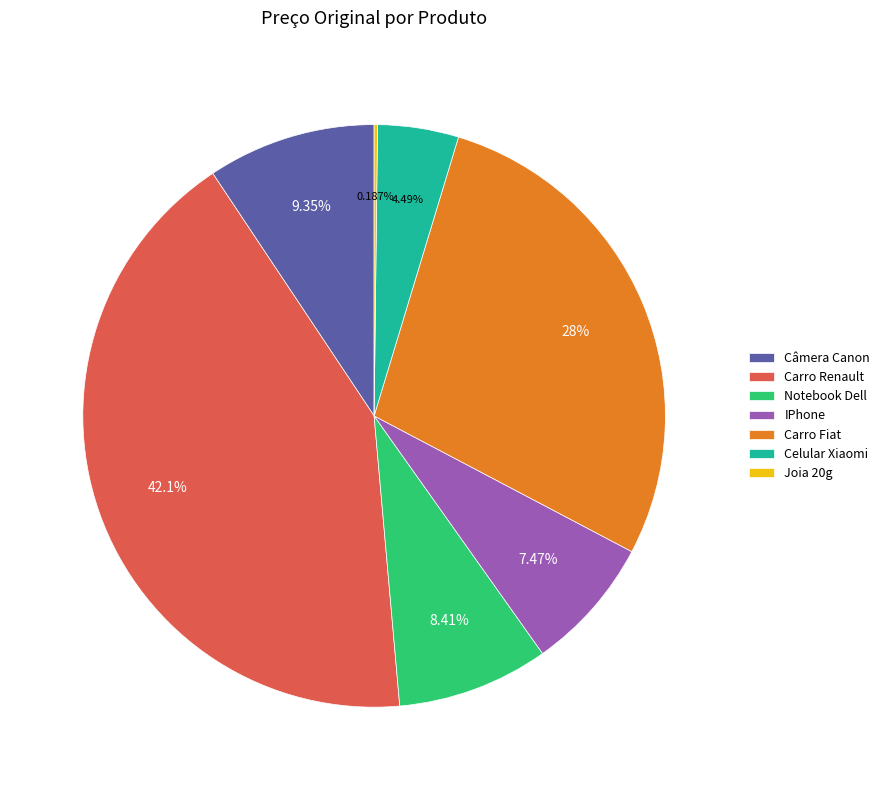

Between Câmera Canon and Carro Renault, which is larger?

Carro Renault